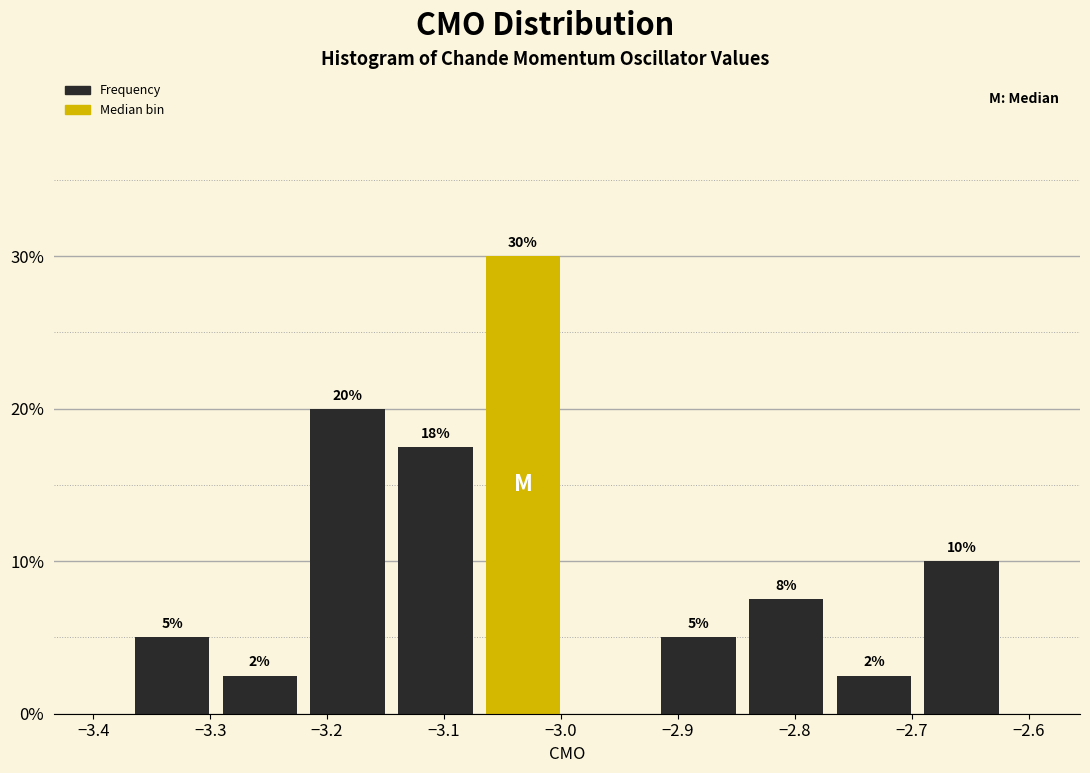

Over which range of the x-axis is the bar tallest?

-3.070 to -2.995